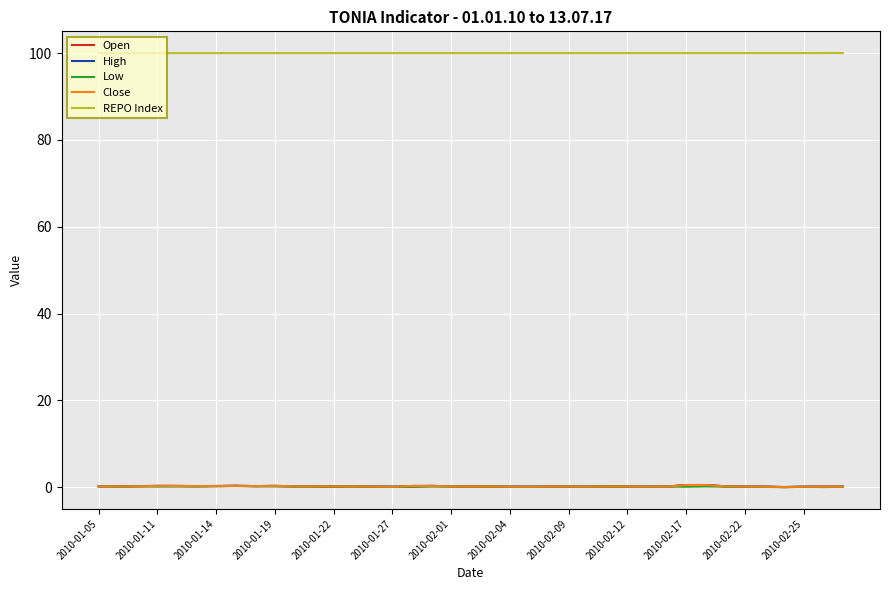

What are all the series names shown in the legend?

Open, High, Low, Close, REPO Index